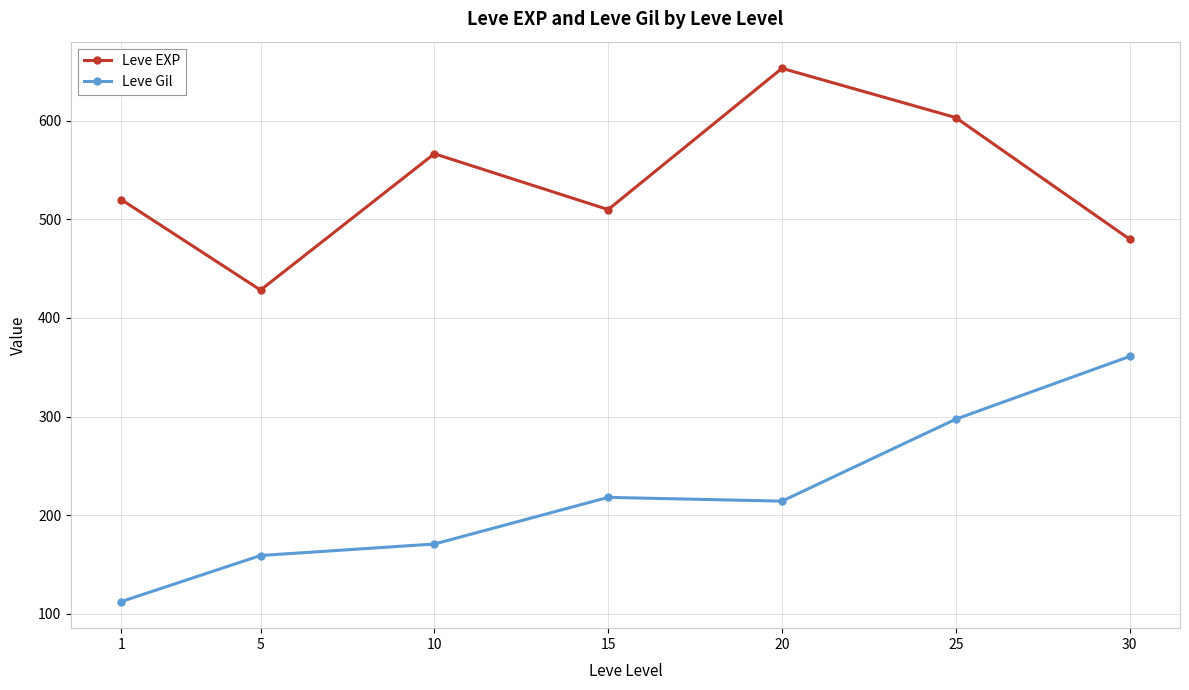

What is the value of the Leve Gil point at the 6th from the left?

297.3